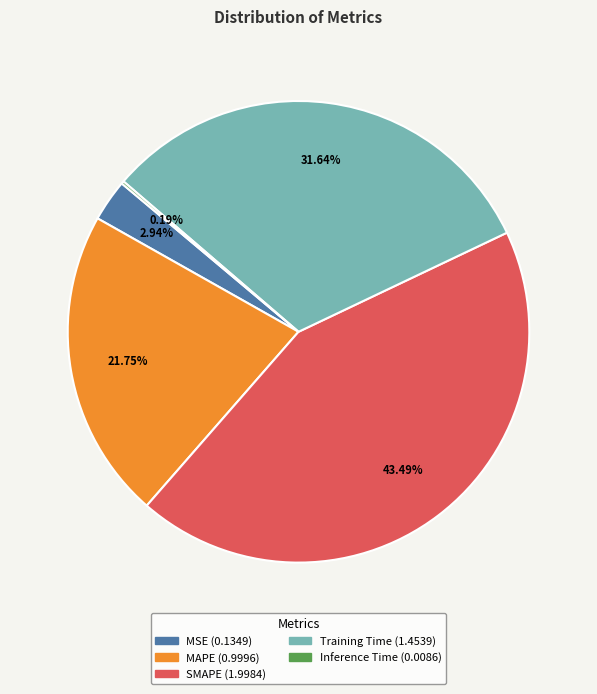

Does Training Time represent more than half of the total?

No